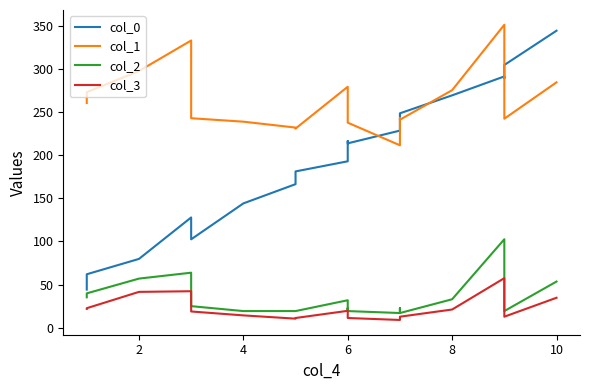

True or false: col_2 and col_0 cross at least once.

False